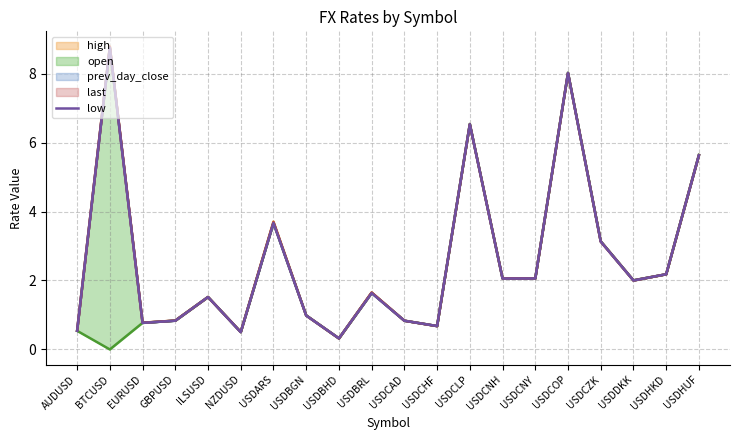

List the labels in order of value, smallest first.

USDBHD, NZDUSD, AUDUSD, USDCHF, EURUSD, GBPUSD, USDCAD, USDBGN, ILSUSD, USDBRL, USDDKK, USDCNH, USDCNY, USDHKD, USDCZK, USDARS, USDHUF, USDCLP, USDCOP, BTCUSD